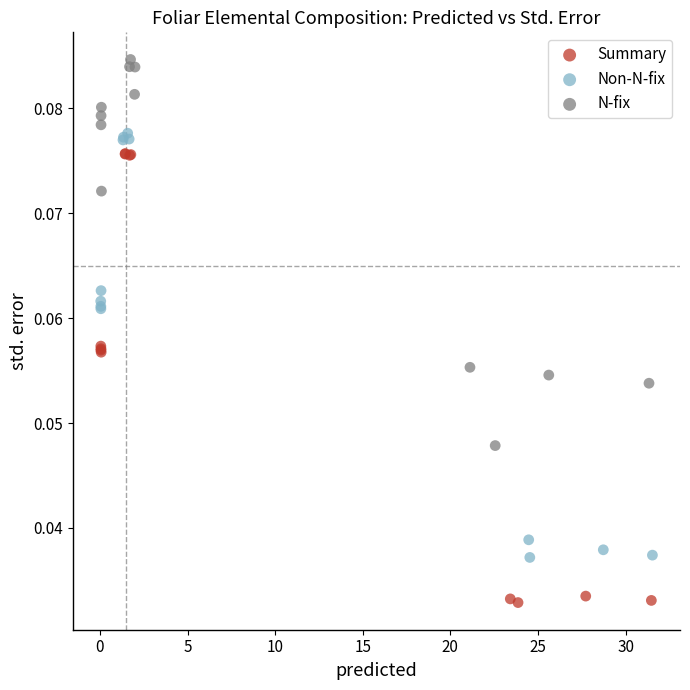

Which series contains the lowest Y value?

Summary